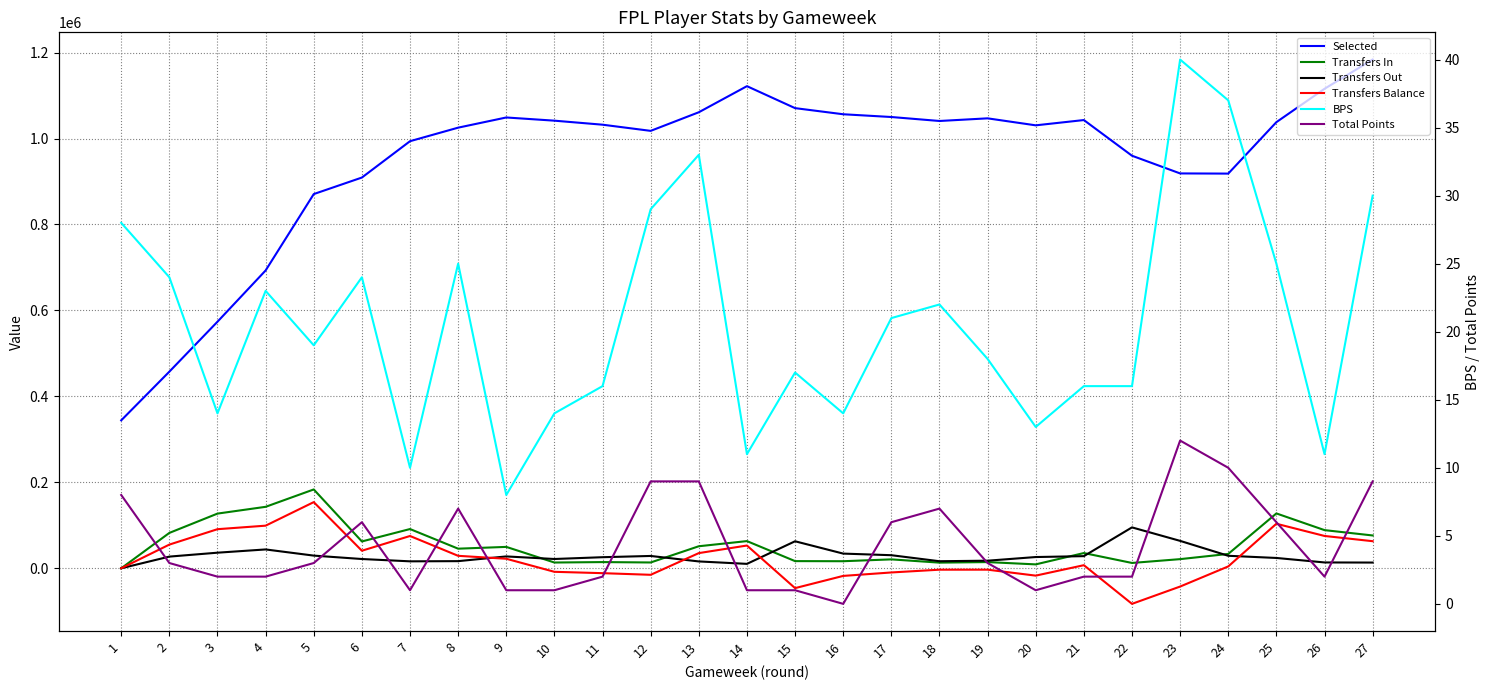

Where is the first local minimum for Transfers Out?

7